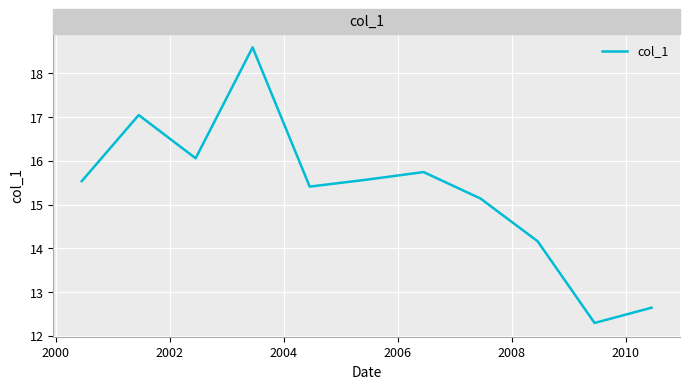

What is the maximum value shown in the chart?

18.6